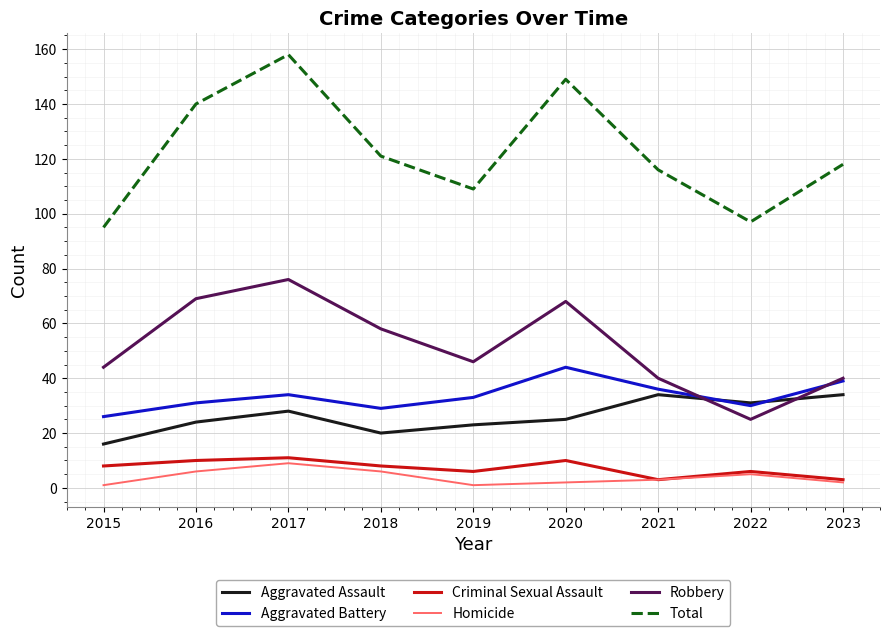

Which label corresponds to the largest value in the chart?

2017